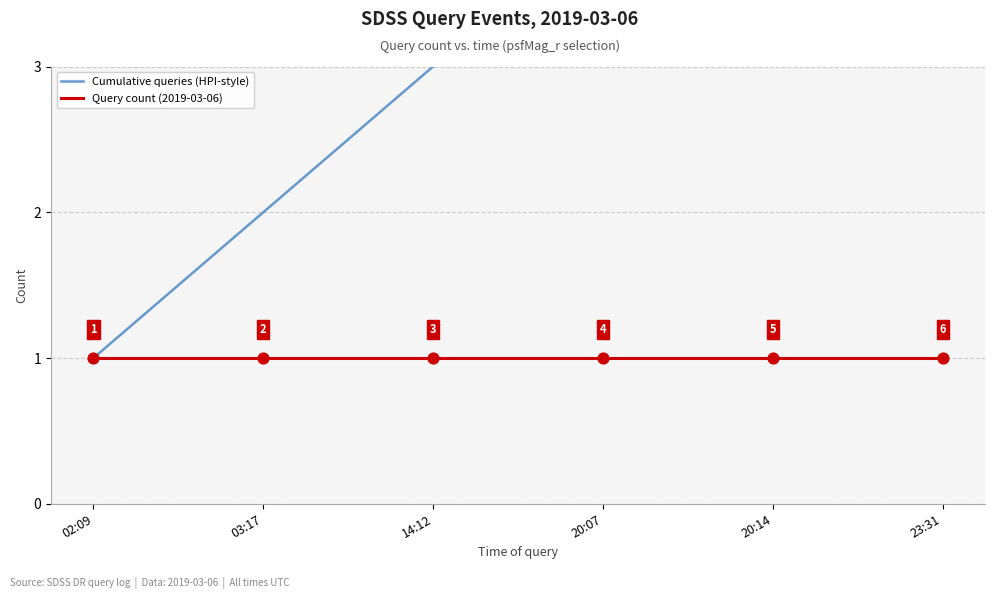

At which category is the sum across all series the highest?

23:31